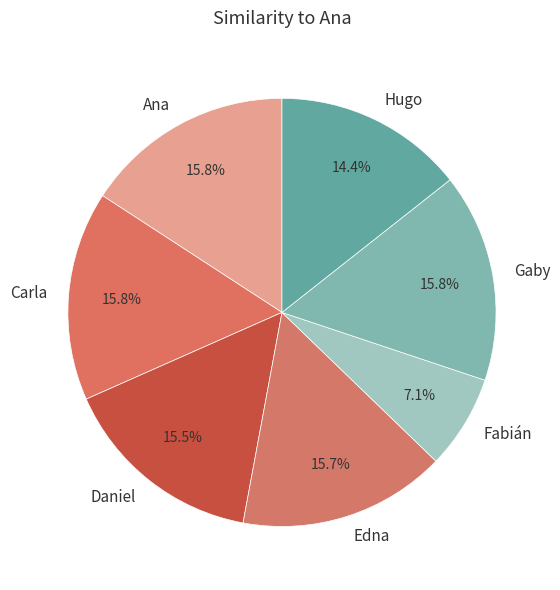

How many slices are in this pie chart?

7